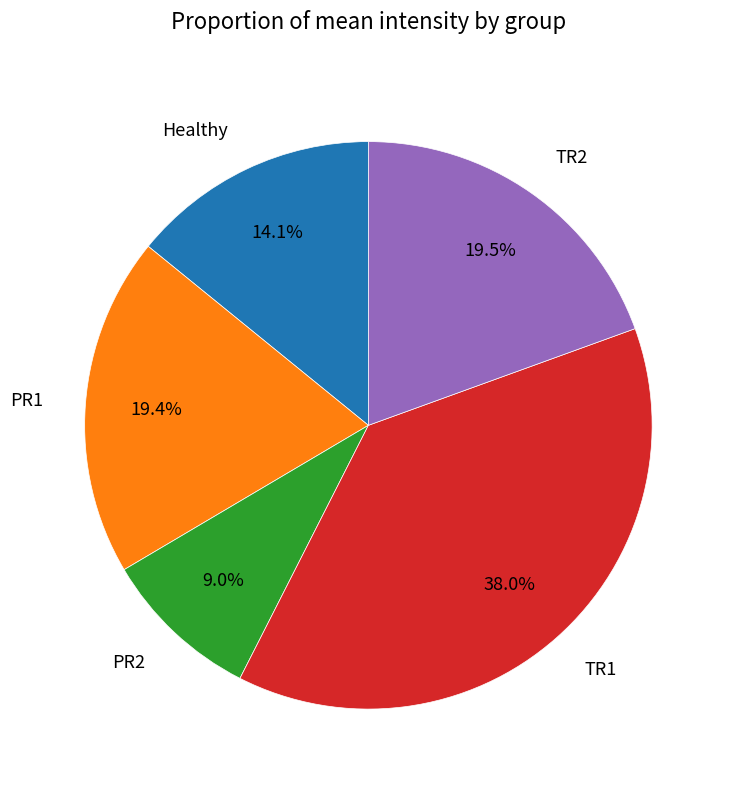

How many slices are in this pie chart?

5